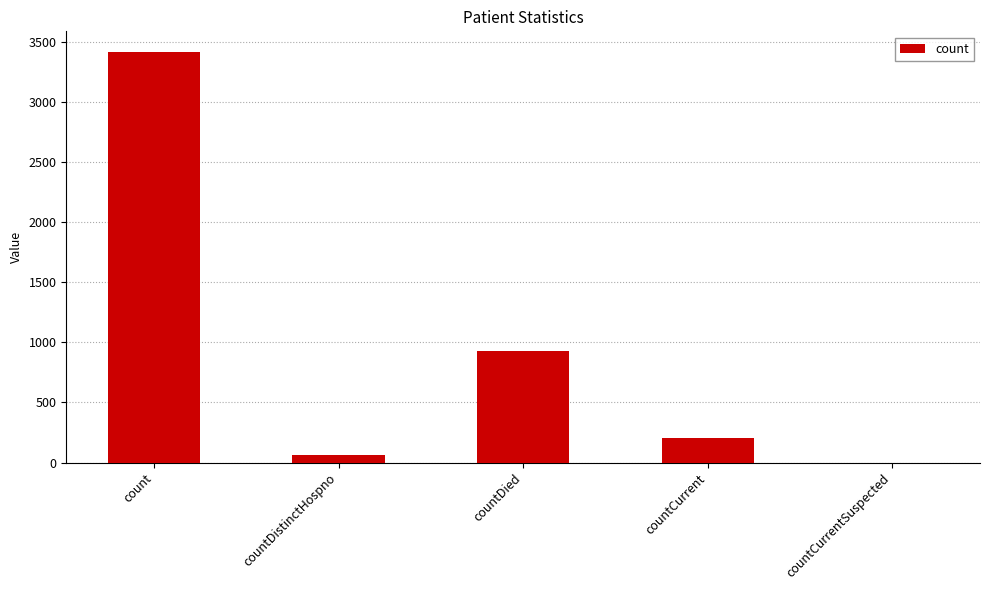

Reading left to right, list all the values displayed in this chart.

count=3415	countDistinctHospno=65	countDied=930	countCurrent=203	countCurrentSuspected=0